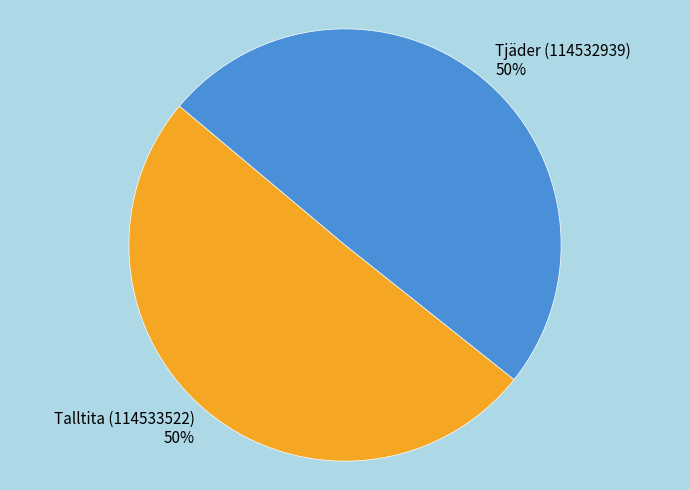

Do Talltita (114533522) and Tjäder (114532939) together represent more than half of the pie?

Yes